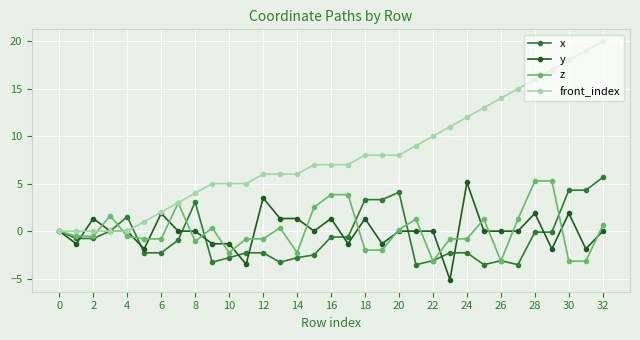

What is the smallest value displayed?

-5.1